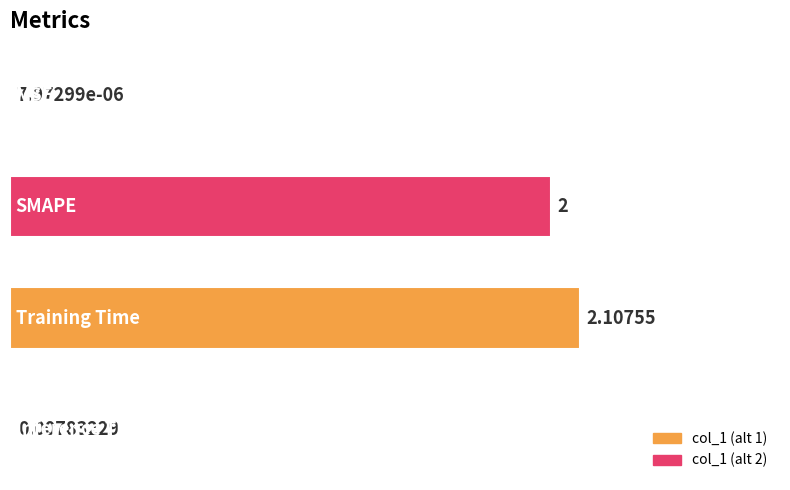

What is the difference between the maximum and minimum values?

2.1